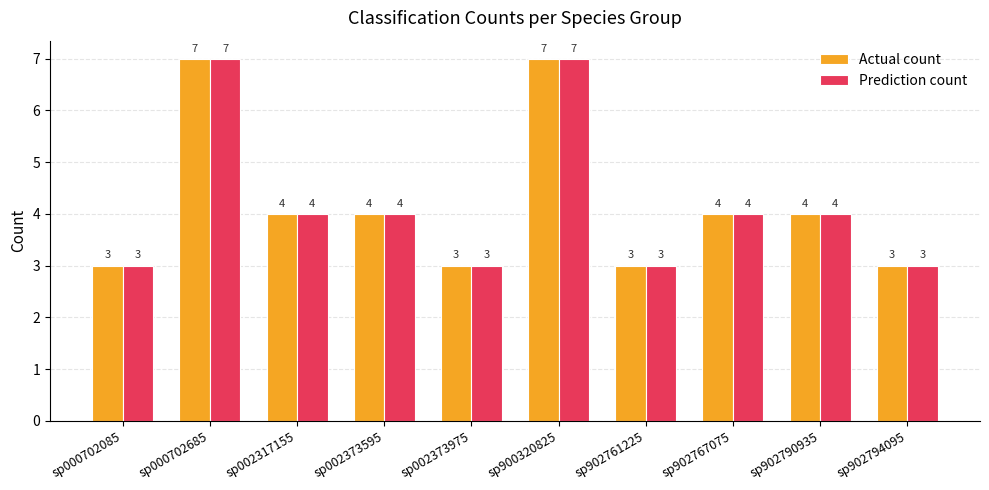

What are all the series names shown in the legend?

Actual count, Prediction count